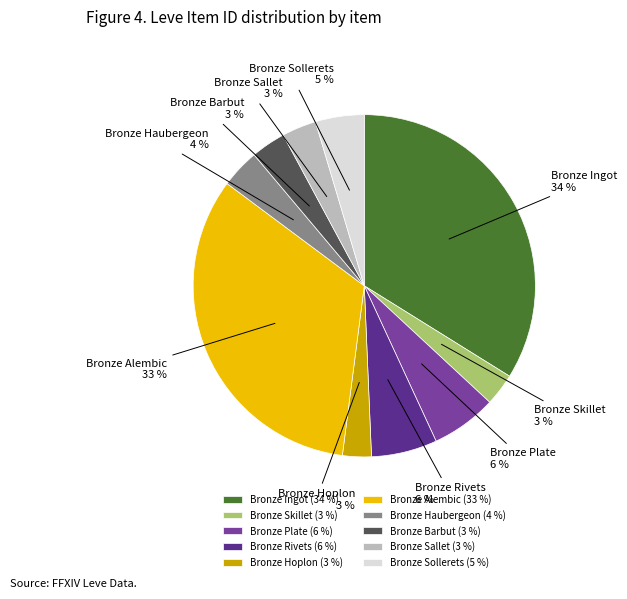

Do Bronze Sallet and Bronze Plate together represent more than half of the pie?

No